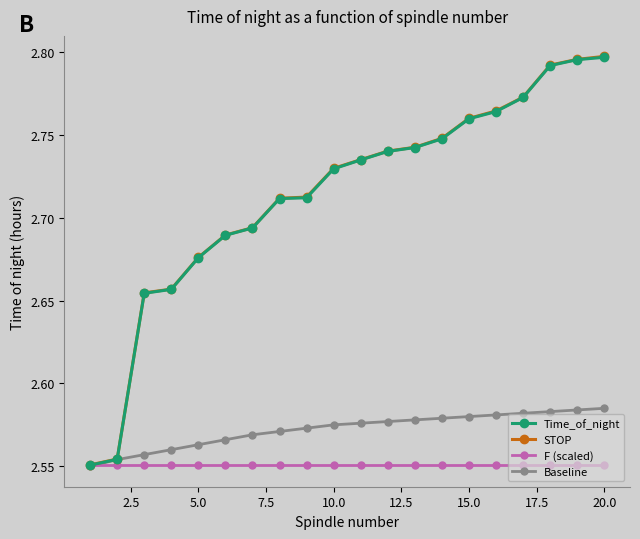

At how many categories does at least one series exceed 2?

20